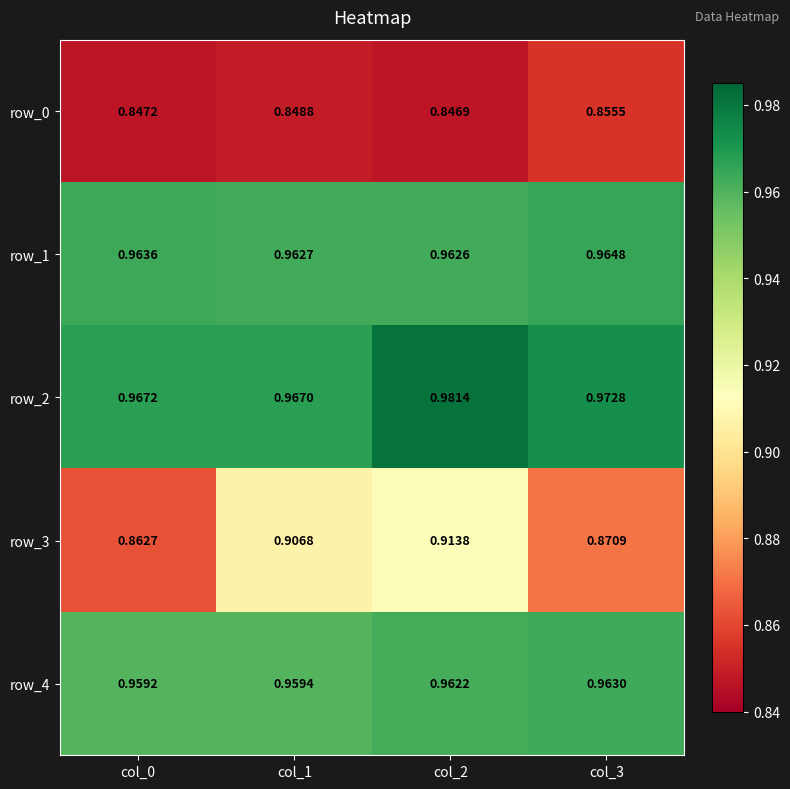

How many row_0 values are between 0 and 1?

4